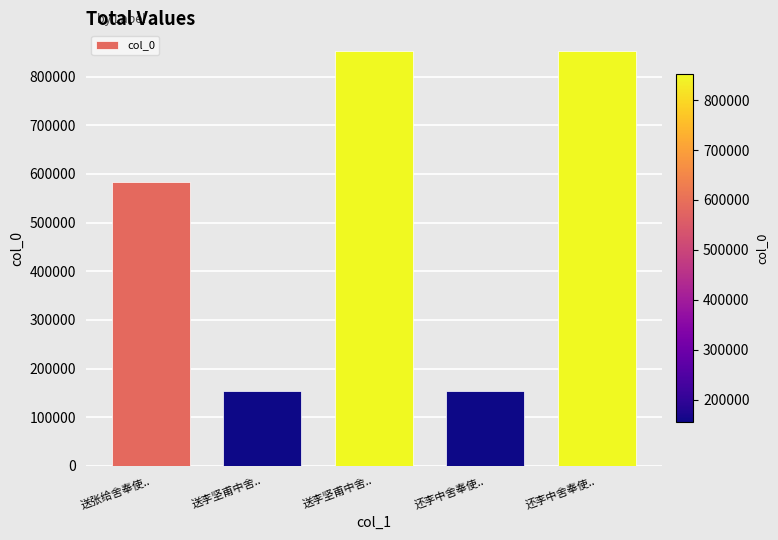

Rank the categories by value from lowest to highest.

送李坚甫中舍.., 还李中舍奉使.., 送张给舍奉使.., 还李中舍奉使.., 送李坚甫中舍..